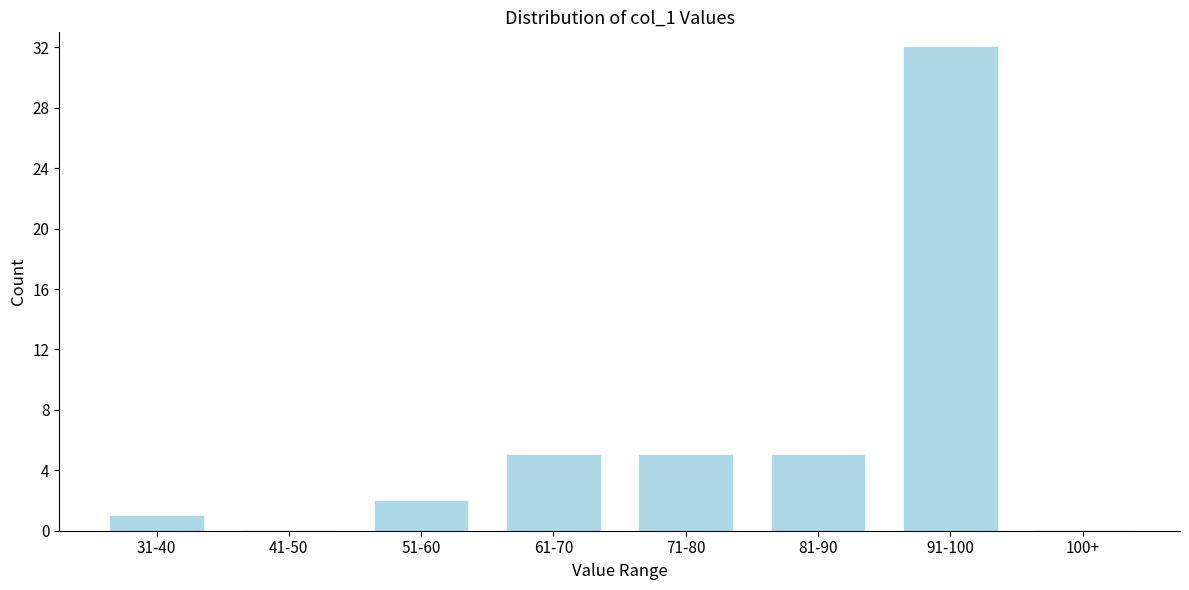

Reading left to right, transcribe all the data shown in this chart.

31-40=1	41-50=0	51-60=2	61-70=5	71-80=5	81-90=5	91-100=32	100+=0